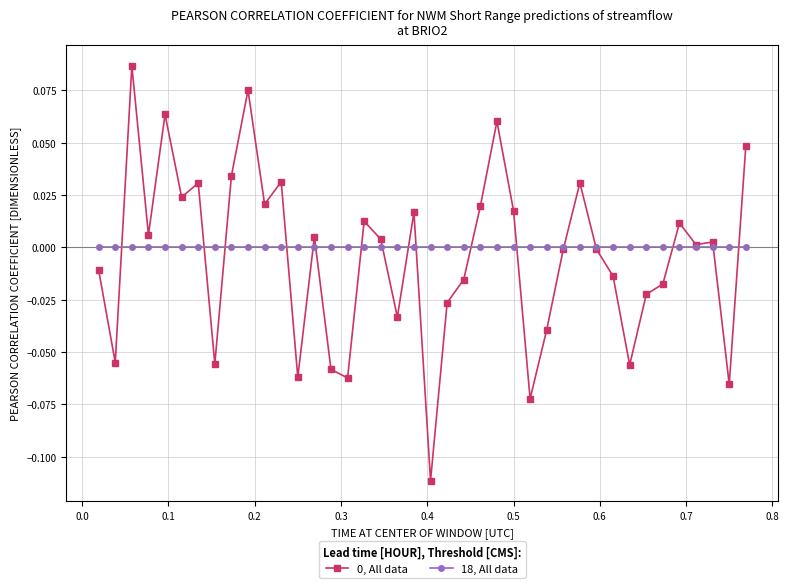

What is the sum of all 0, All data values?

-0.2